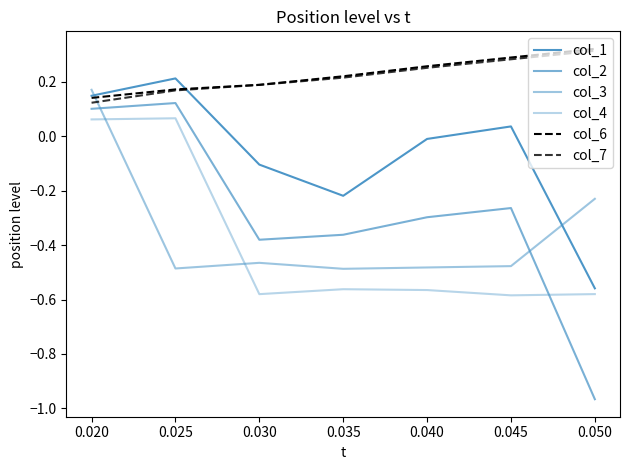

How many lines are shown in the chart?

6